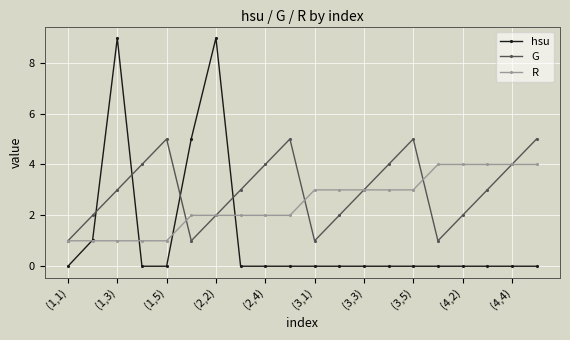

How many categories are shown in the chart?

20